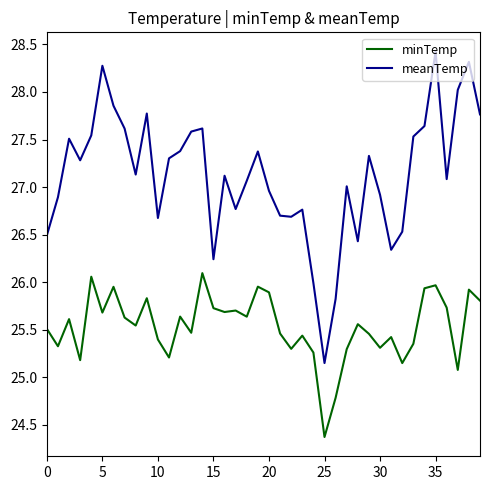

Is this an area chart (filled region under the line)?

No